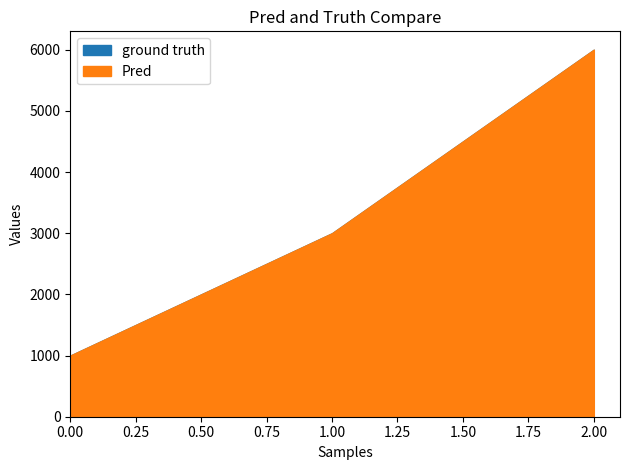

How many lines are shown in the chart?

2